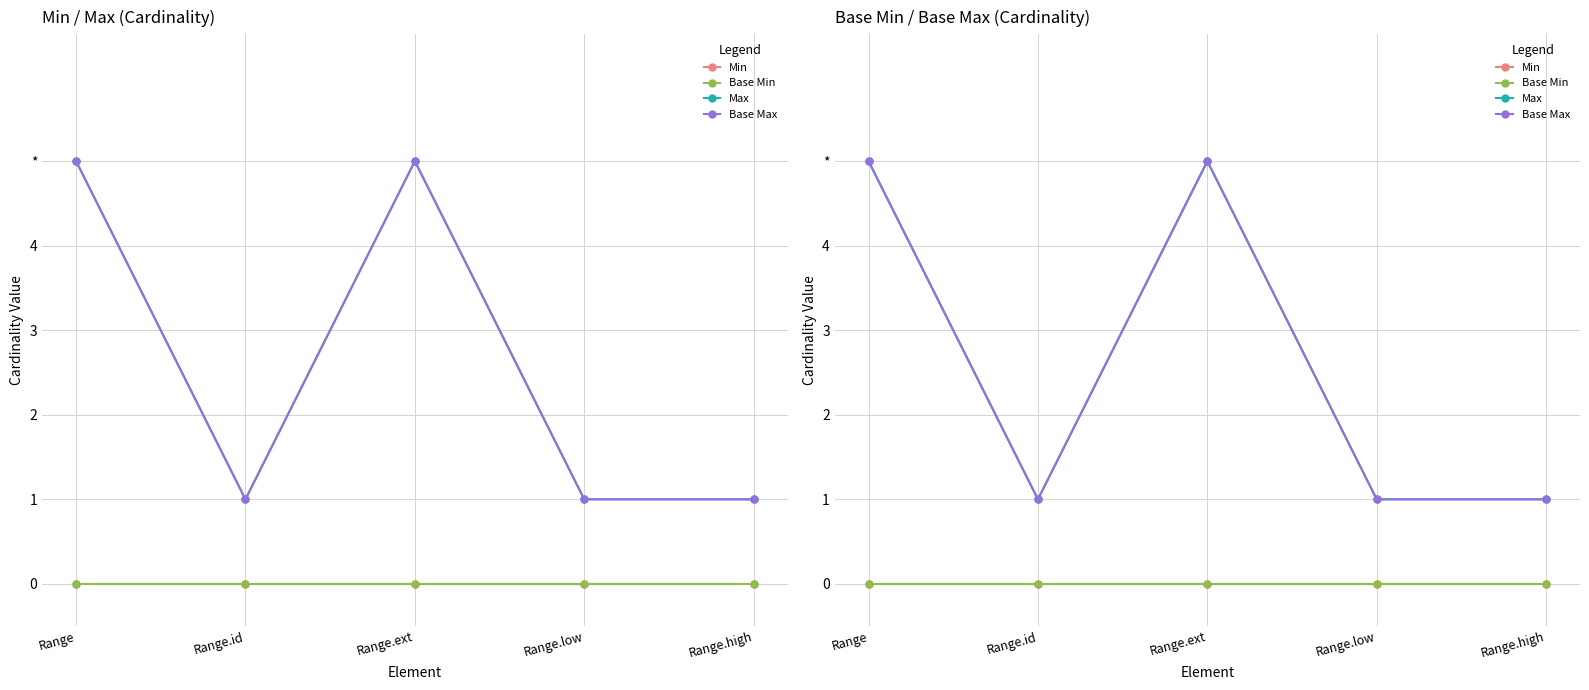

List the labels in order of Base Min value, smallest first.

Range, Range.id, Range.ext, Range.low, Range.high